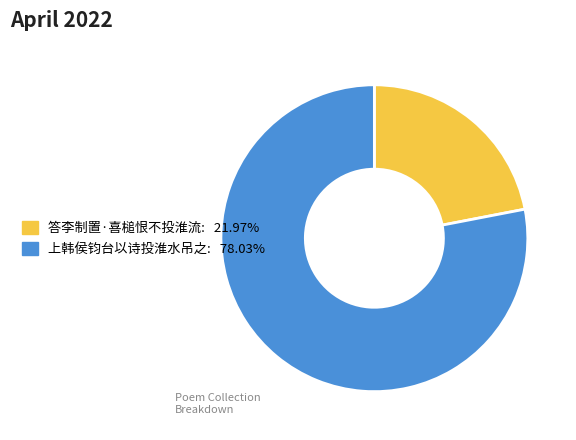

Is 上韩侯钧台以诗投淮水吊之 the majority of the pie?

Yes